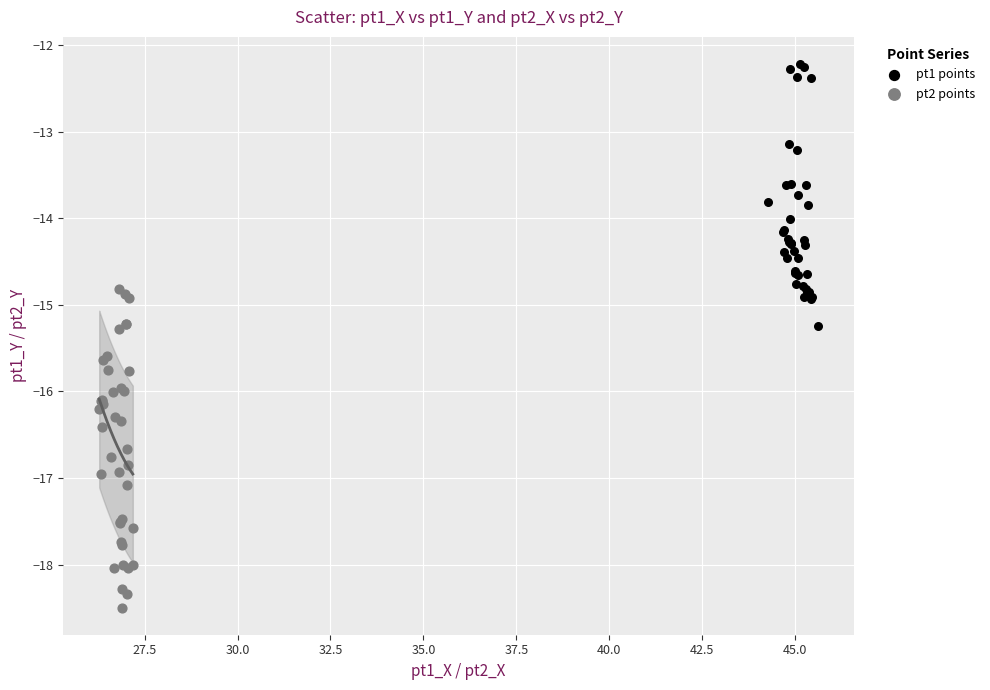

Which series contains the highest Y value?

pt1 points